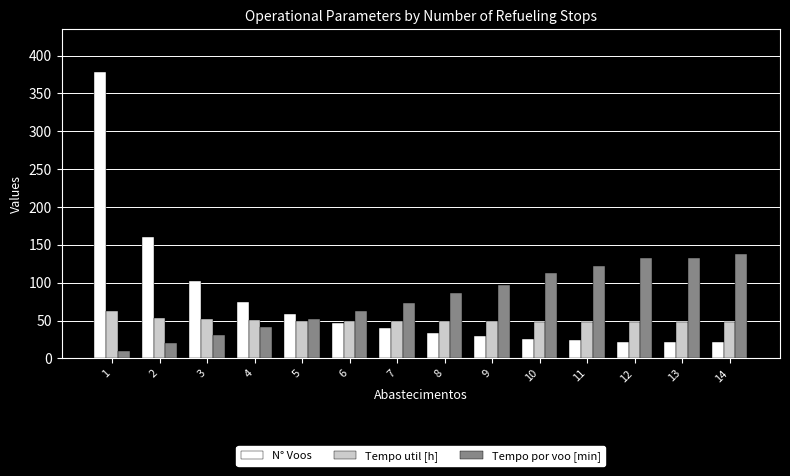

Which series has the largest total across all categories?

Tempo por voo [min]